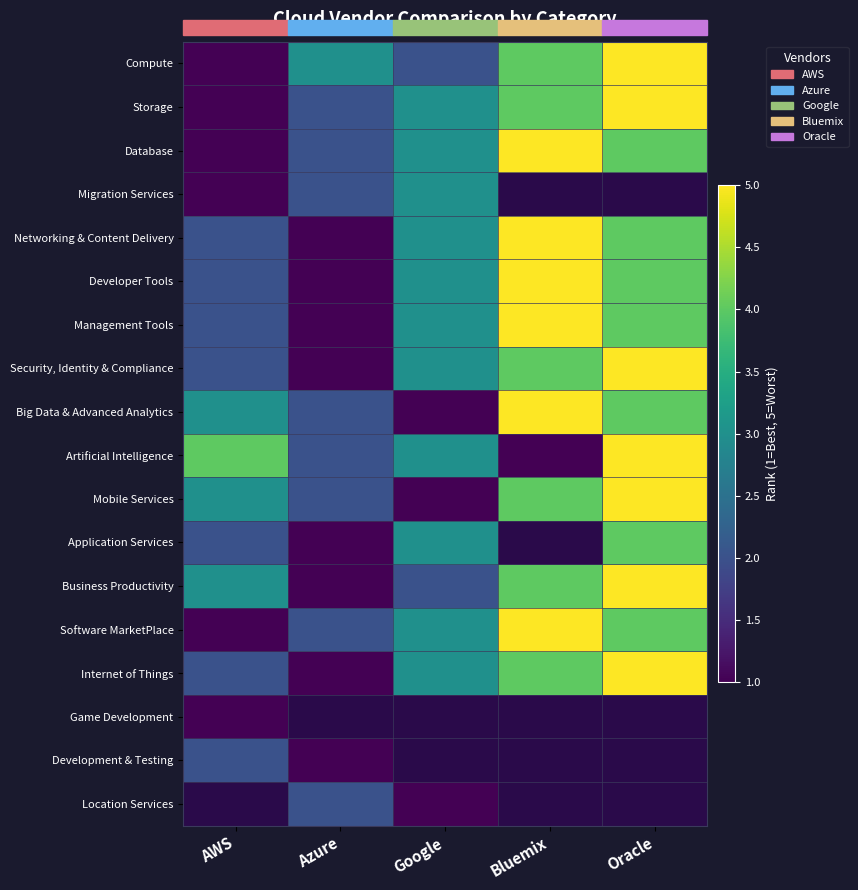

At Google, list the series in order from largest to smallest.

Storage, Database, Migration Services, Networking & Content Delivery, Developer Tools, Management Tools, Security, Identity & Compliance, Artificial Intelligence, Application Services, Software MarketPlace, Internet of Things, Compute, Business Productivity, Big Data & Advanced Analytics, Mobile Services, Game Development, Development & Testing, Location Services